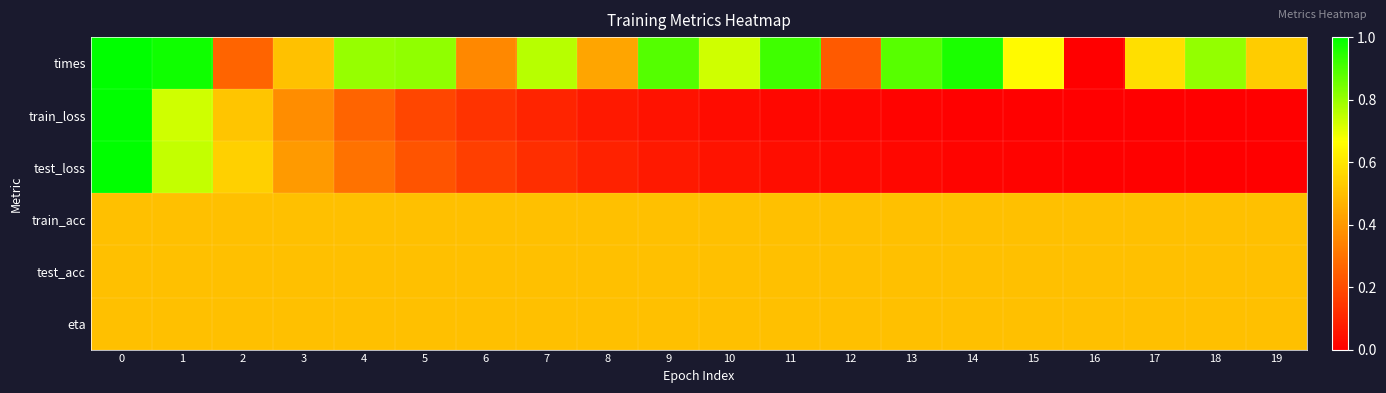

How many data points does each series have?

20